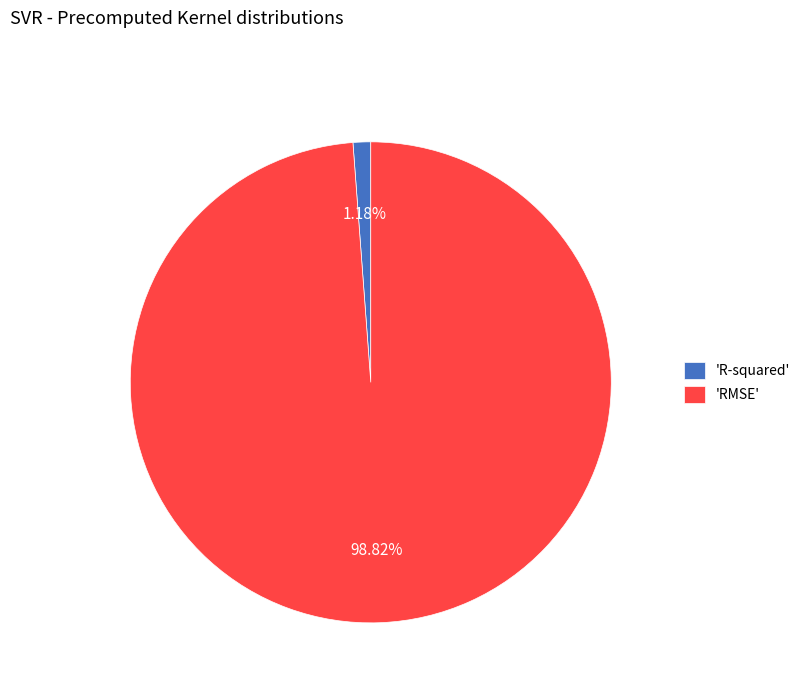

How many slices are in this pie chart?

2